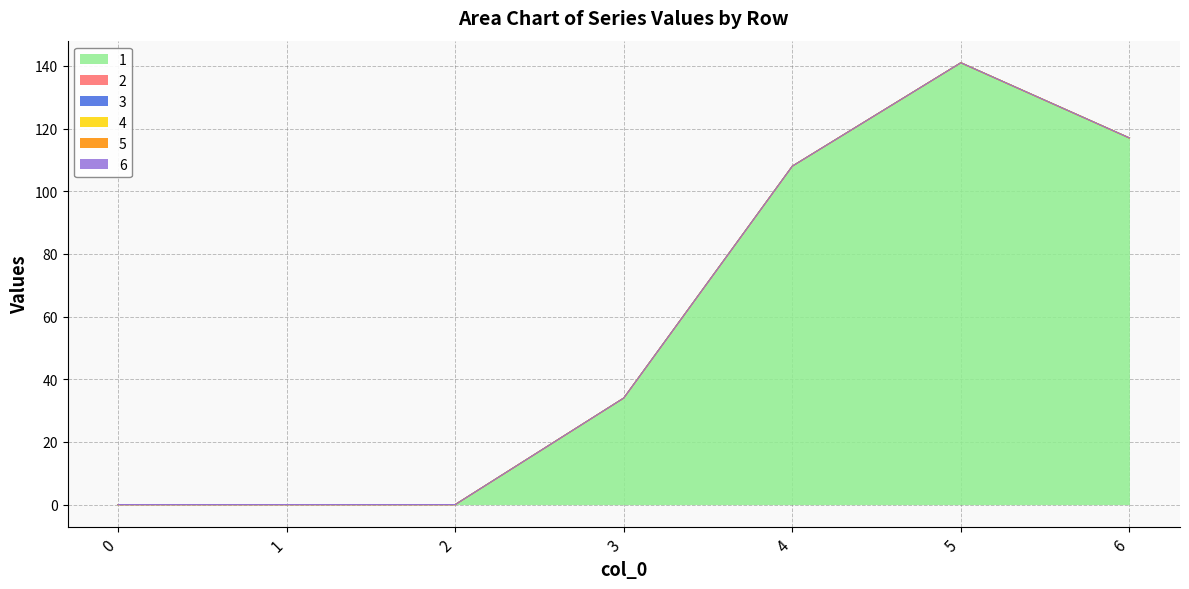

In 1, how many points are higher than both neighbors (excluding endpoints)?

1